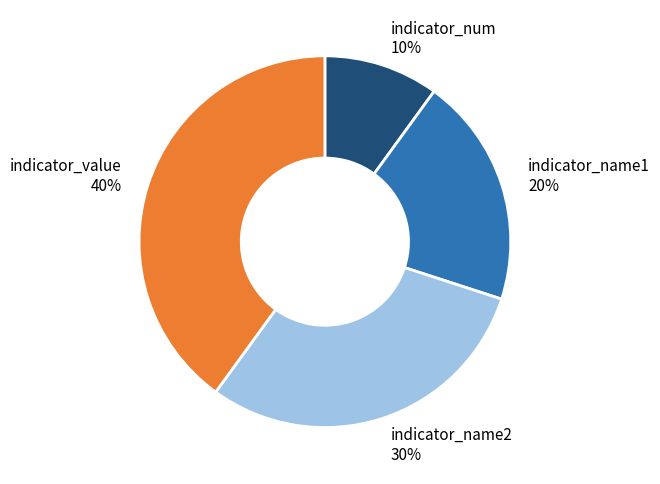

To the nearest percent, what is the combined percentage of indicator_name2 and indicator_num?

40%